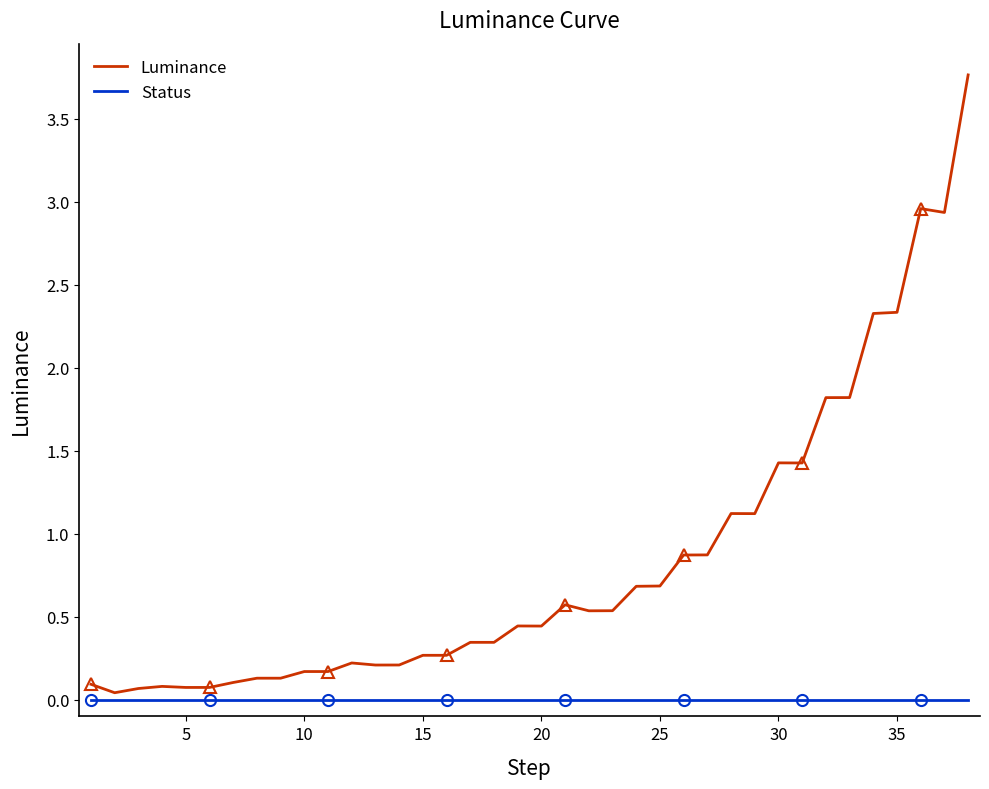

The value of Luminance at 25 is 0.0. True or false?

False